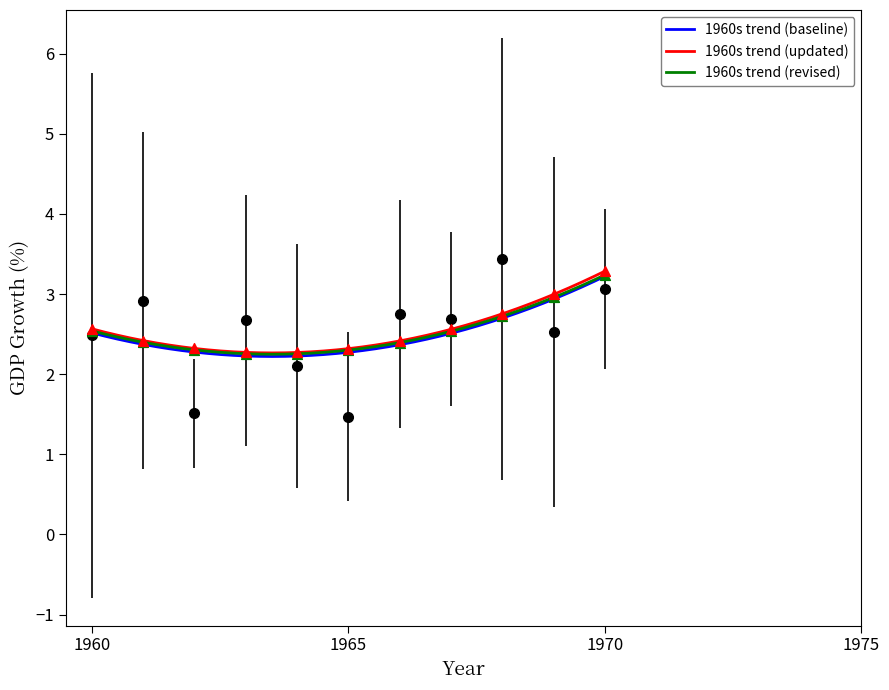

Between 1965-06-30 and 1961-06-30, which is larger?

1961-06-30